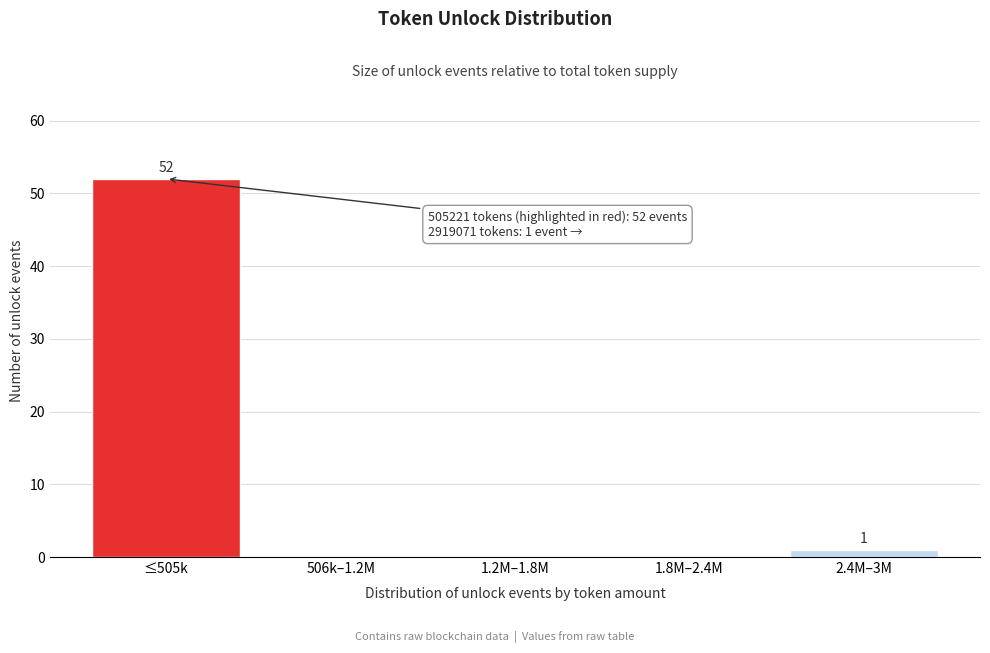

Reading left to right, extract all data points from this chart.

≤505k=52	506k–1.2M=0	1.2M–1.8M=0	1.8M–2.4M=0	2.4M–3M=1